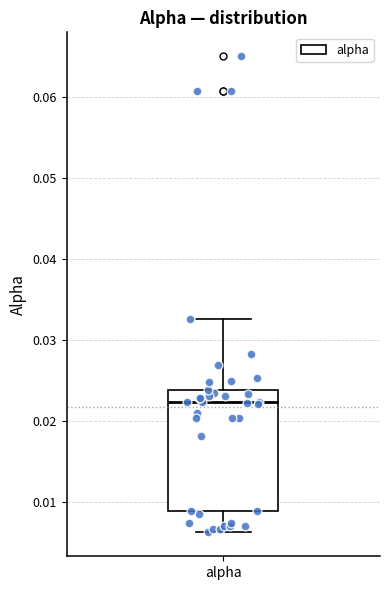

Where is the lower edge of the box for alpha on the y-axis? The values are not printed on the chart, so give them approximately, as read against the axis.

0.009